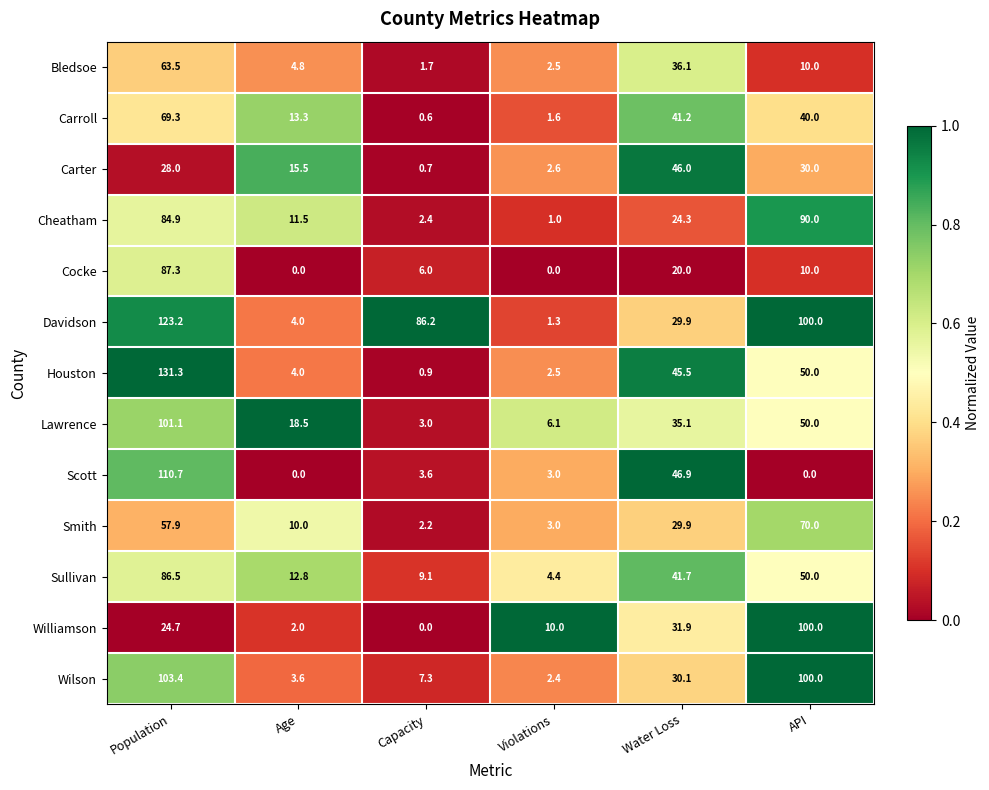

Which series has the widest spread of values?

Houston